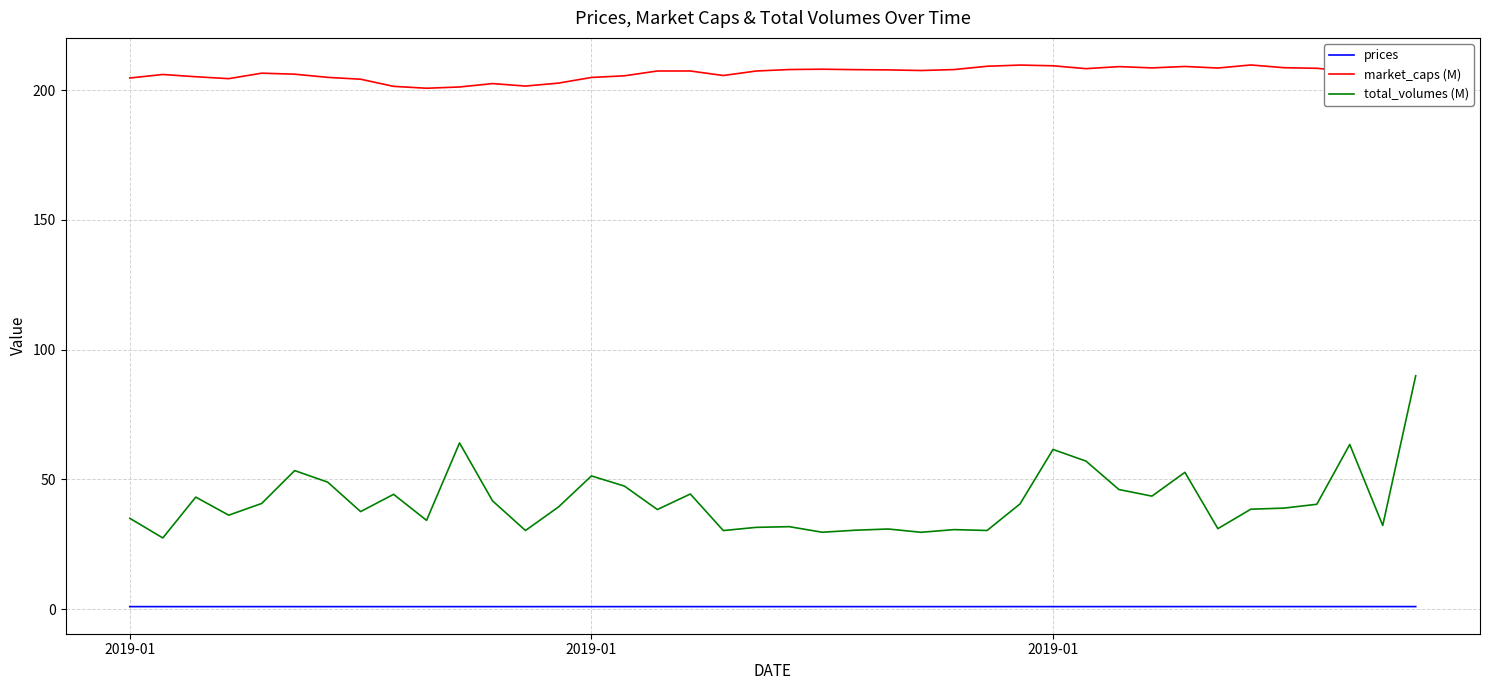

What is the highest value of the market_caps (M) series?

209.7